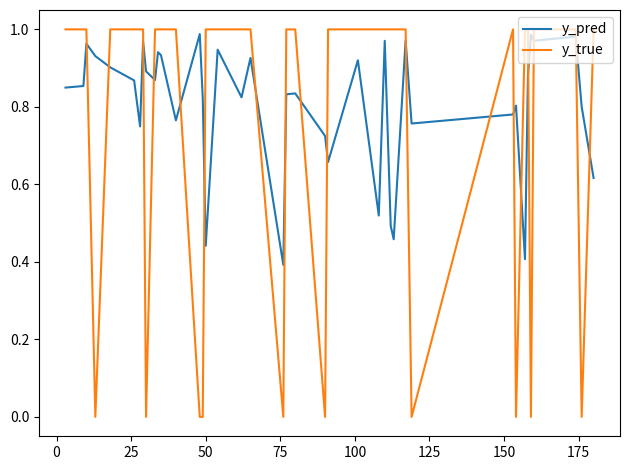

Which series has the largest range (max minus min)?

y_true